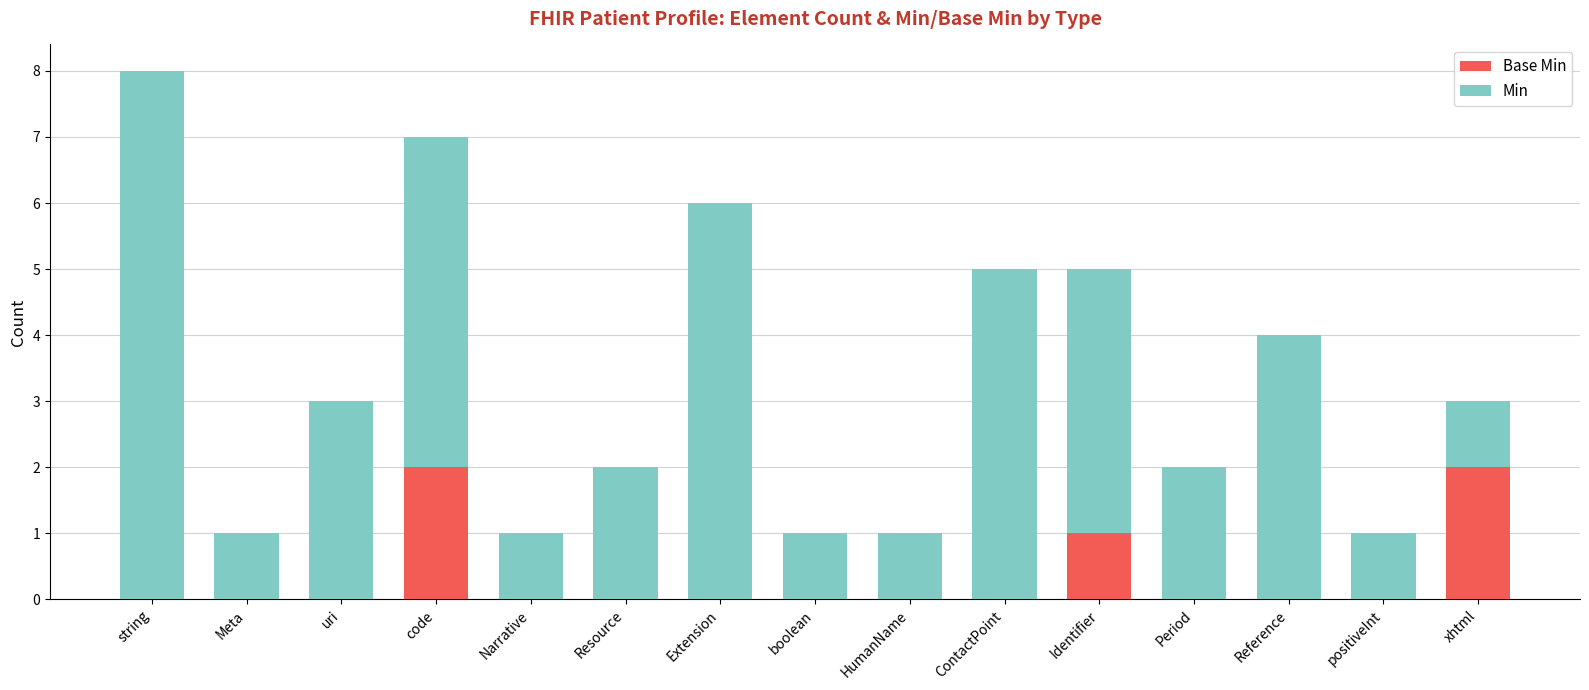

What are all the series names shown in the legend?

Base Min, Min